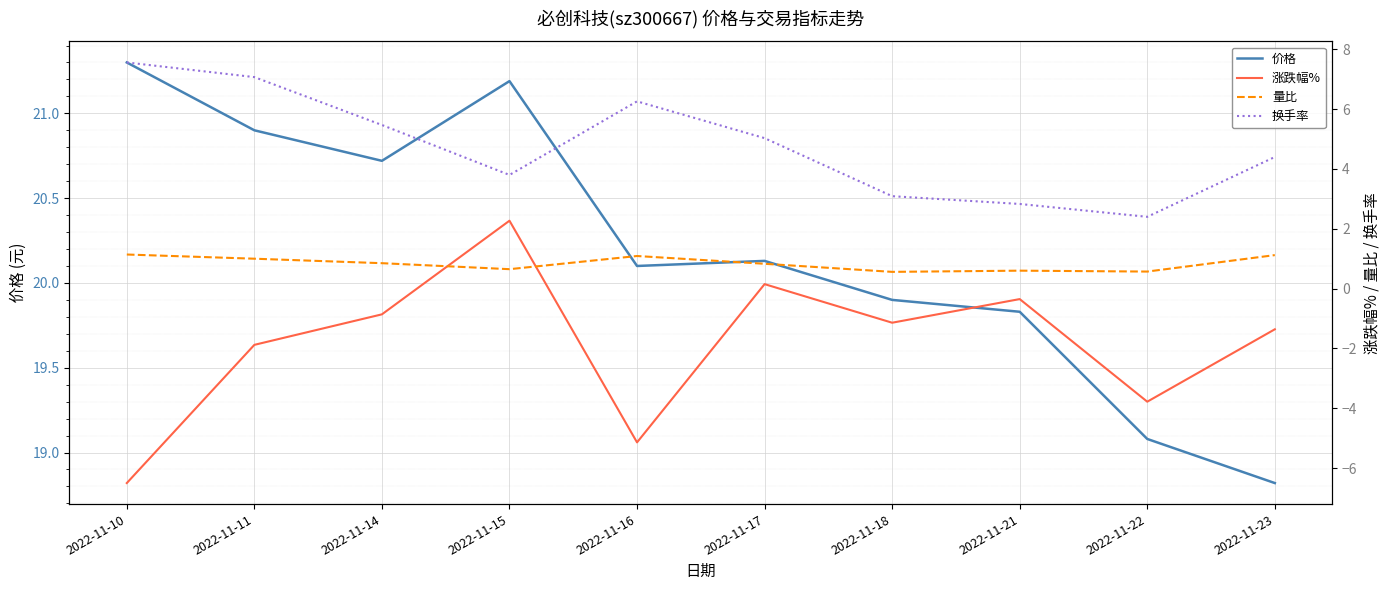

Which category has the highest value across all series?

2022-11-10